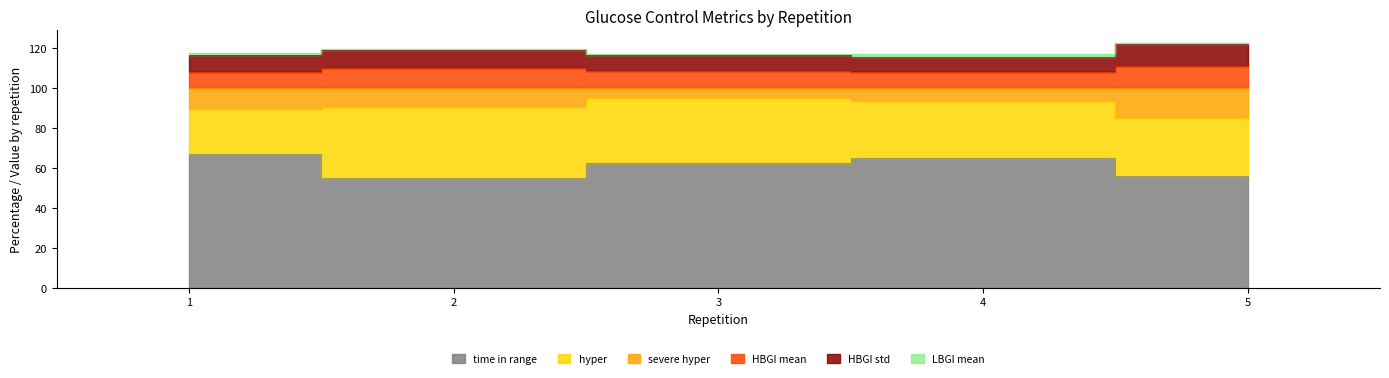

True or false: severe hyper has a value of 156.3 at 1.

False